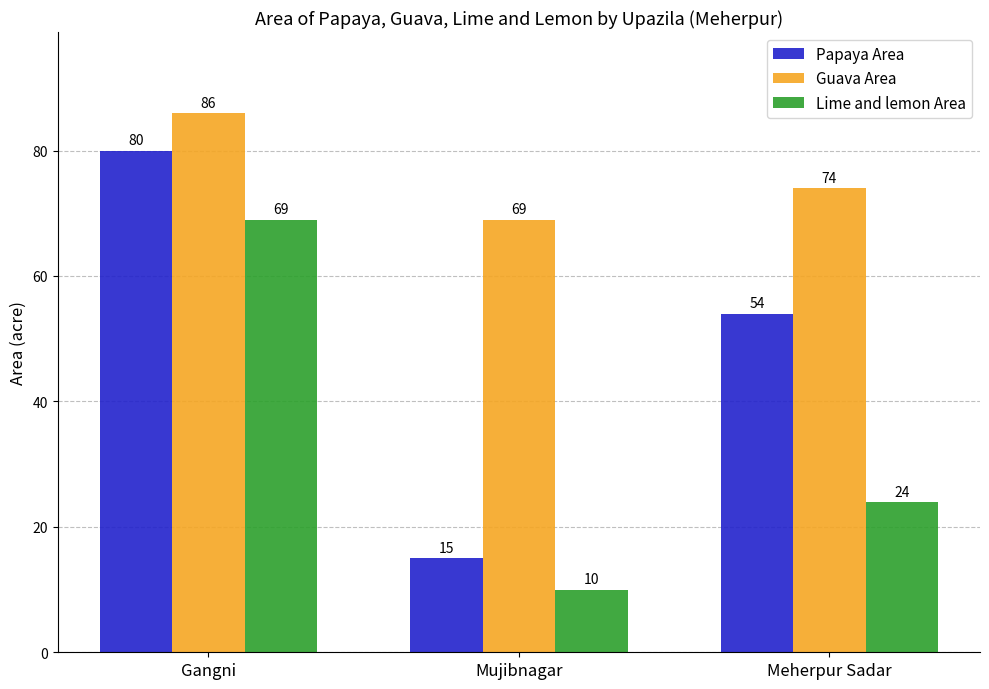

What is the maximum value shown in the chart?

86